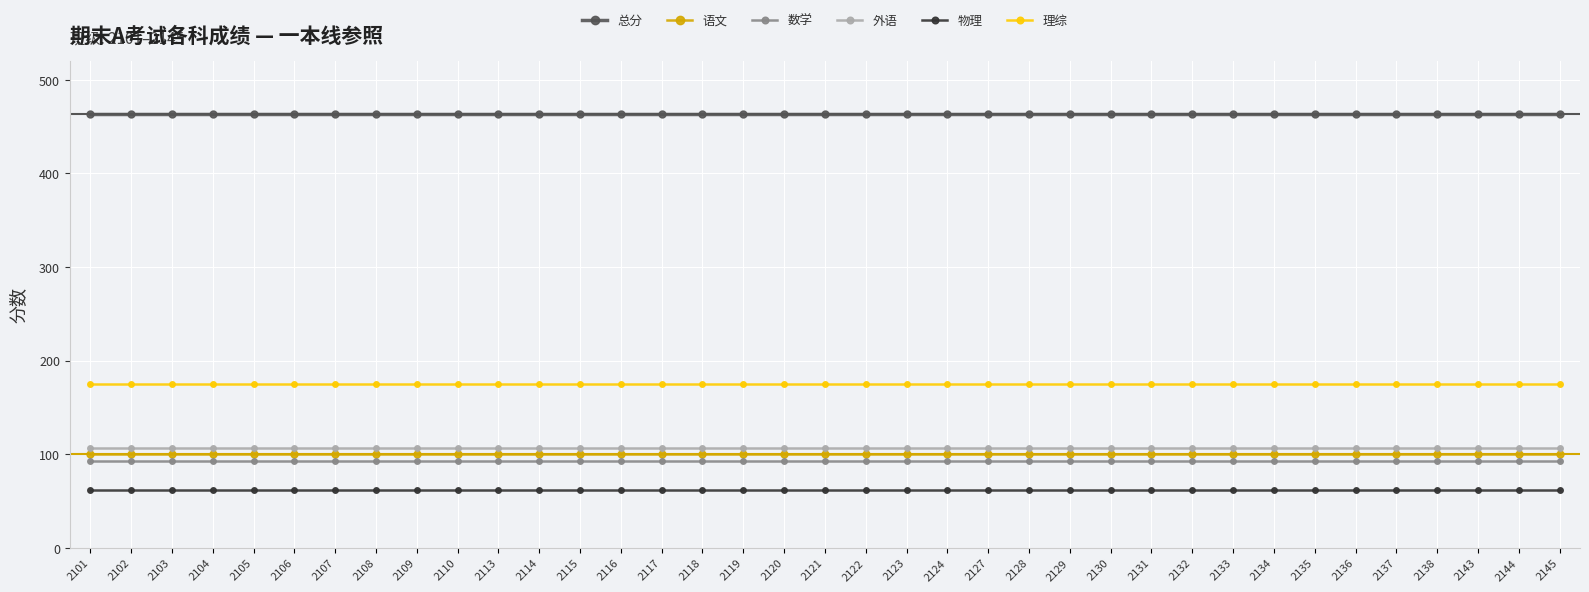

What is the spread (max minus min) of values at 2102?

402.0